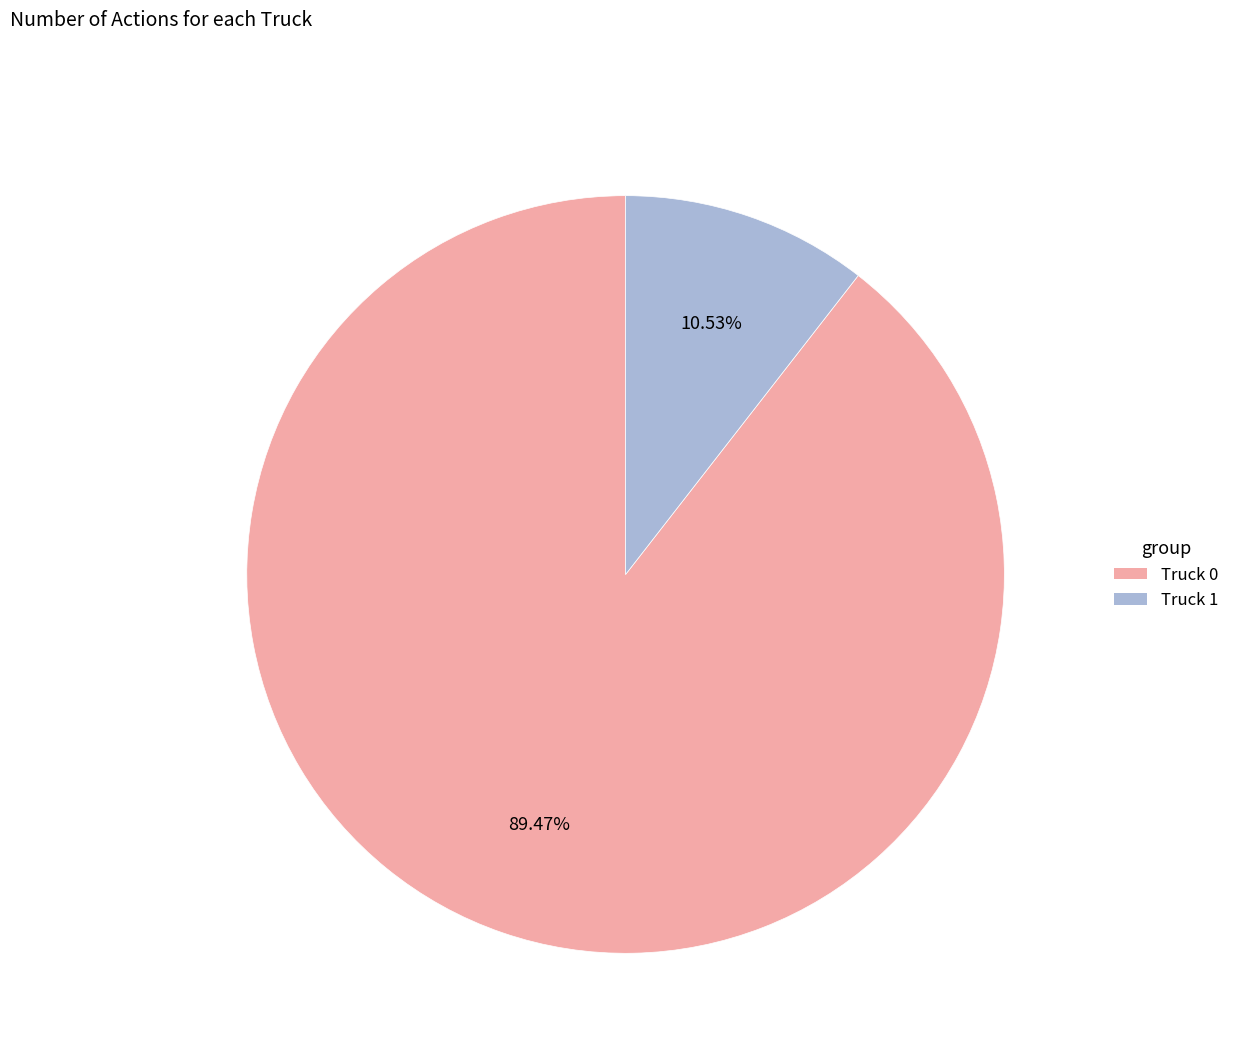

Is it true that Truck 0 is 97% of the pie?

False